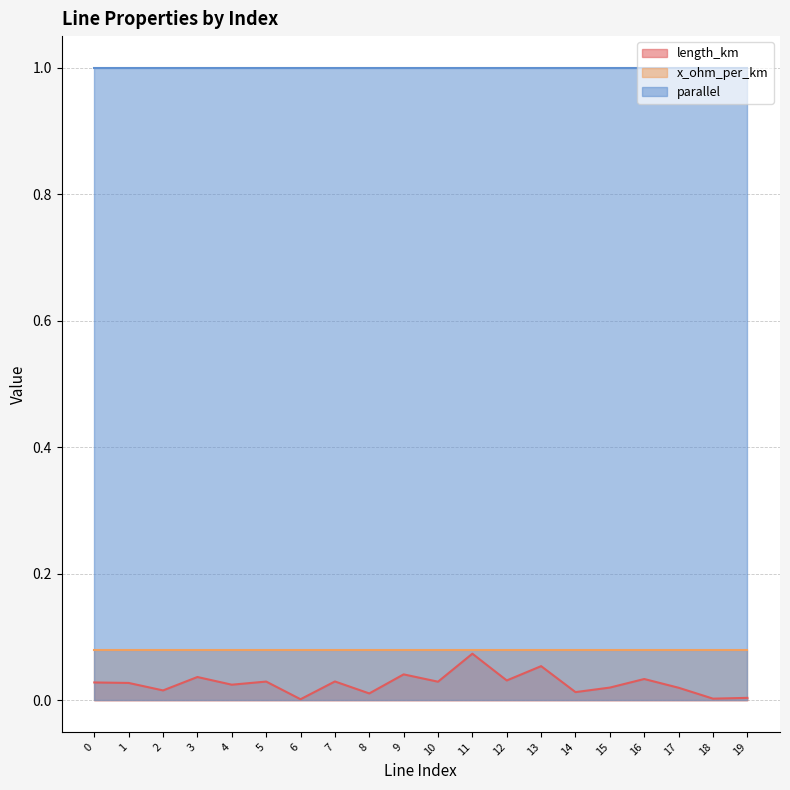

At which category is the sum across all series the highest?

11